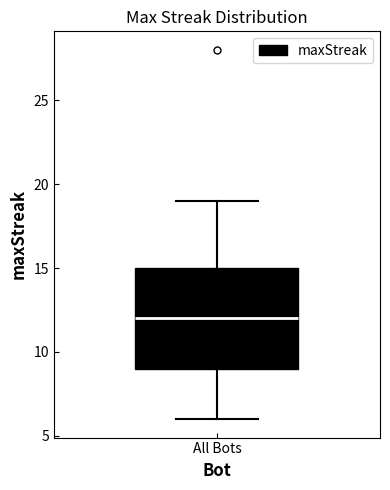

Where does the upper whisker of the box for All Bots end on the y-axis? The values are not printed on the chart, so give them approximately, as read against the axis.

19